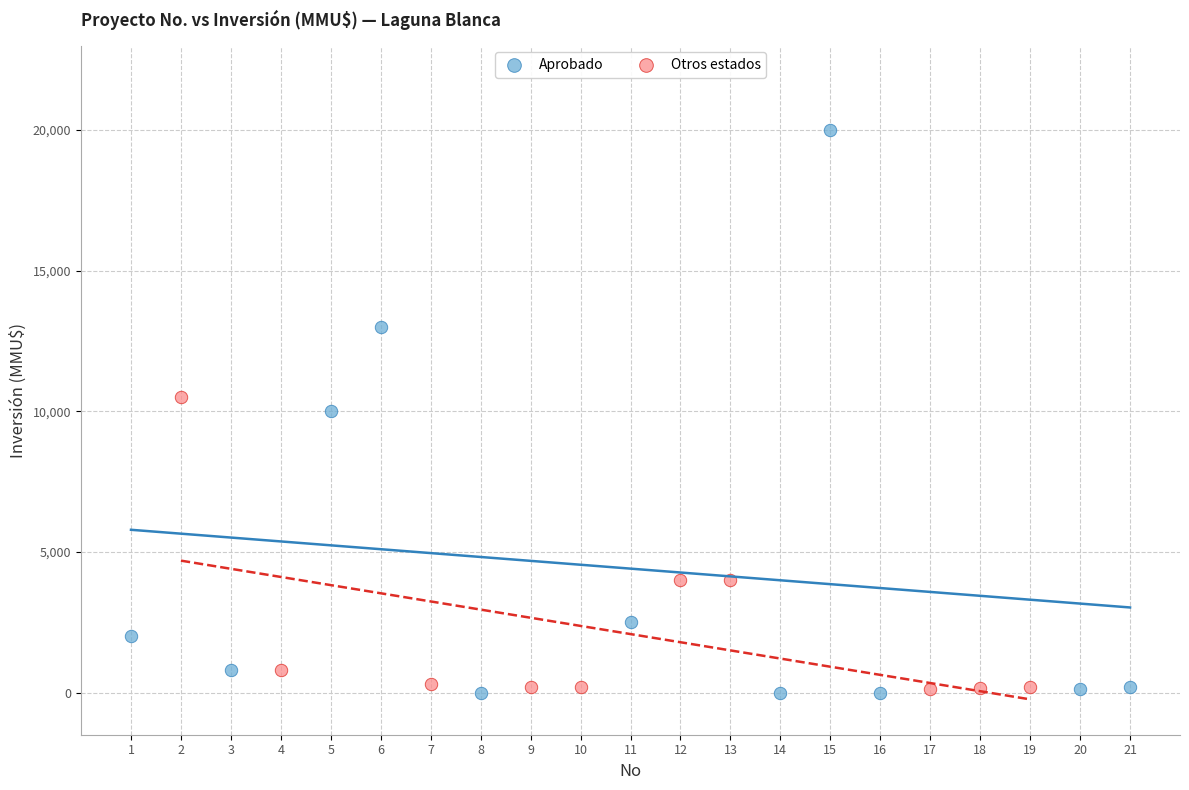

Which series contains the highest Y value?

Aprobado